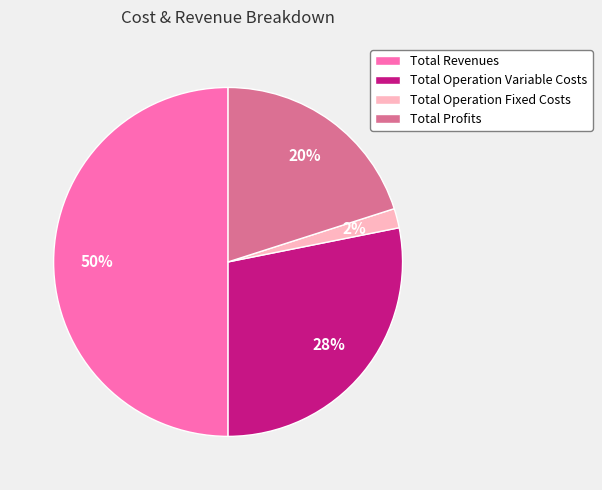

How many slices are in this pie chart?

4